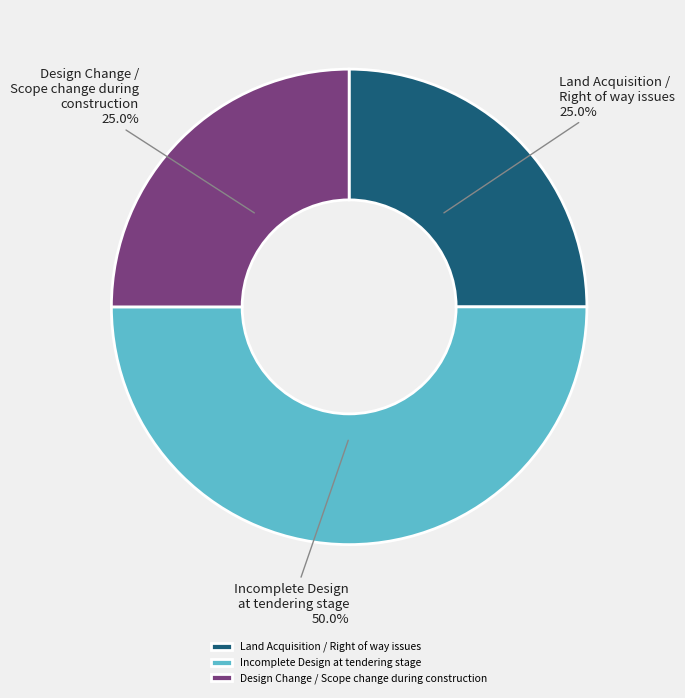

Does Design Change / Scope change during construction represent more than half of the total?

No